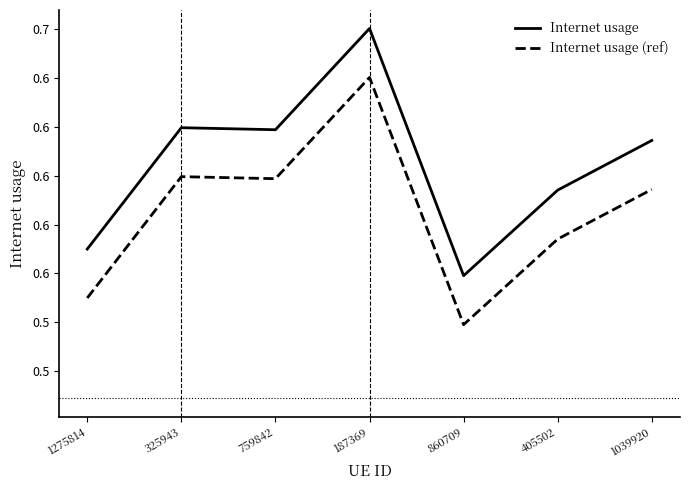

Read the Internet usage value at 325943.

0.6